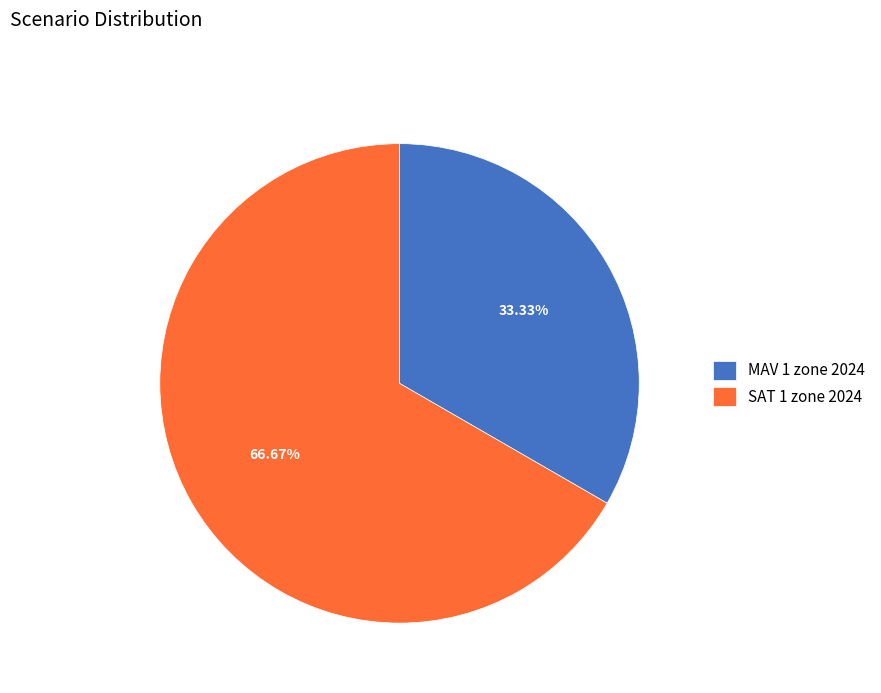

What percentage is the SAT 1 zone 2024 slice, to the nearest percent?

67%